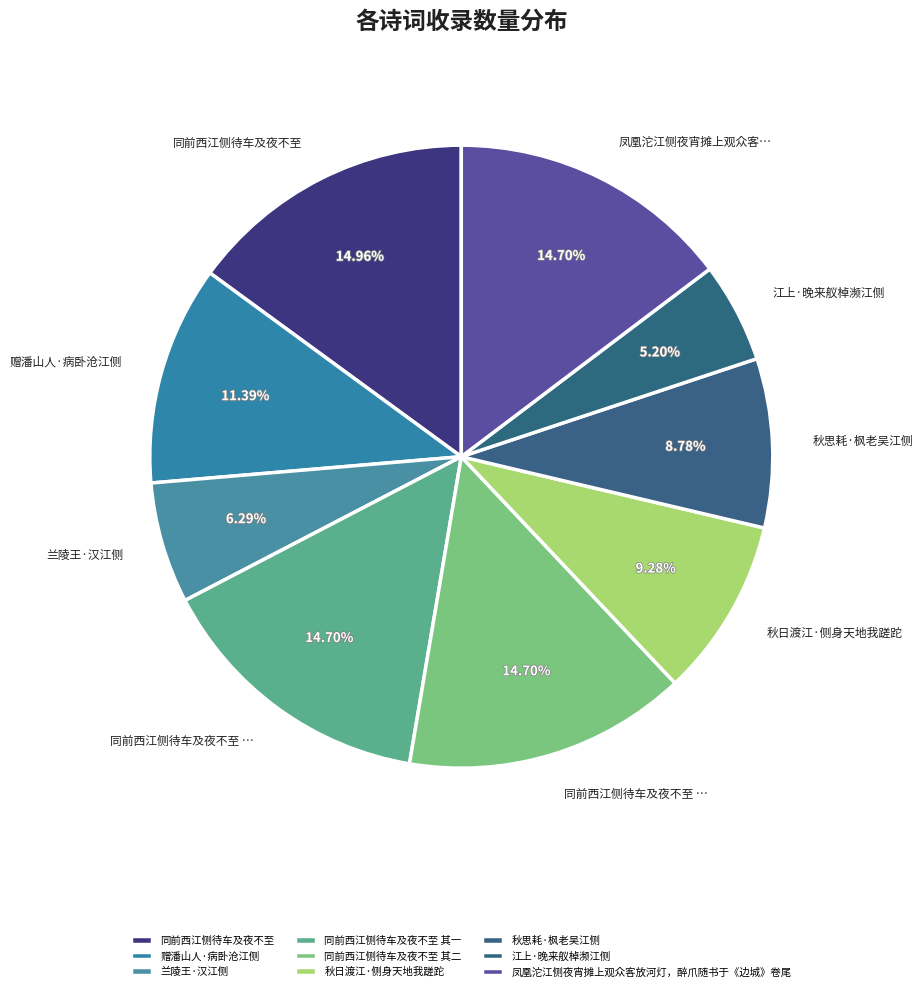

To the nearest percent, what is the difference between the 赠潘山人·病卧沧江侧 and 同前西江侧待车及夜不至 slice percentages?

4%